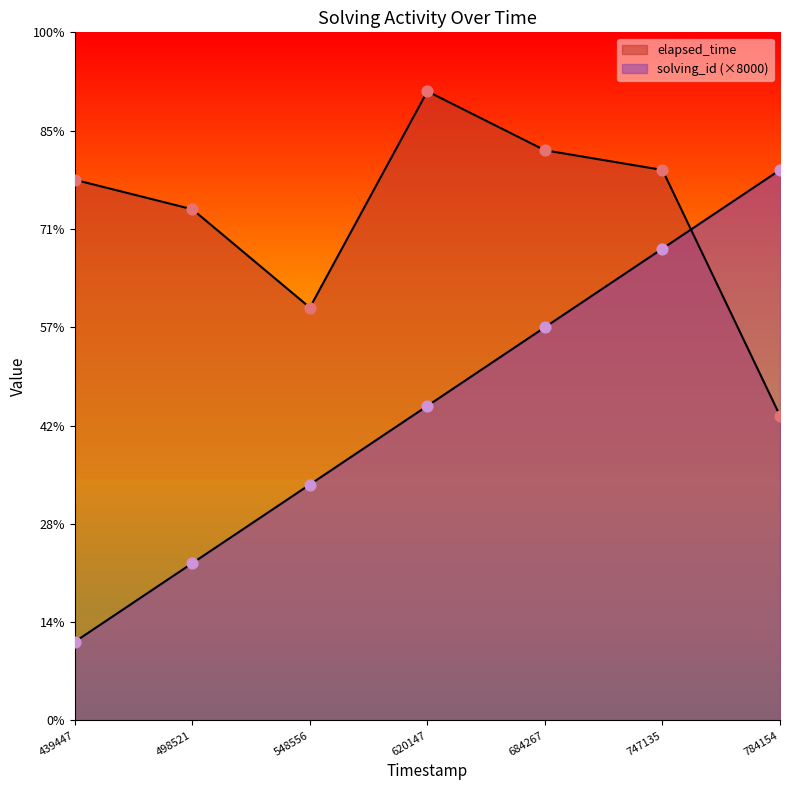

Which series has the largest Y range (max minus min)?

solving_id